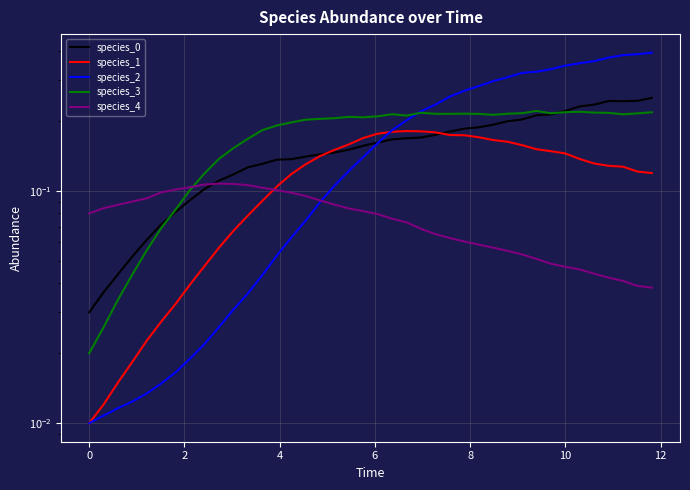

What is the sum of all species_2 values?

6.9